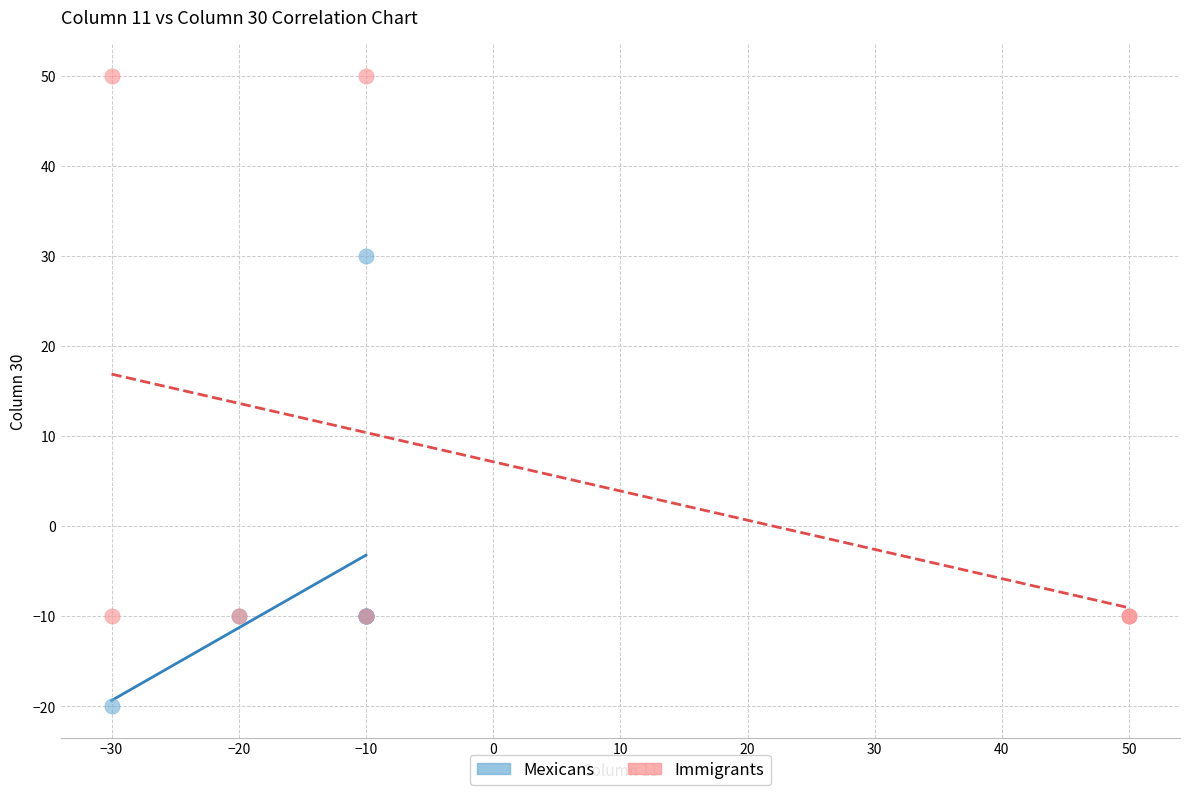

What are all the series names shown in the legend?

Mexicans, Immigrants